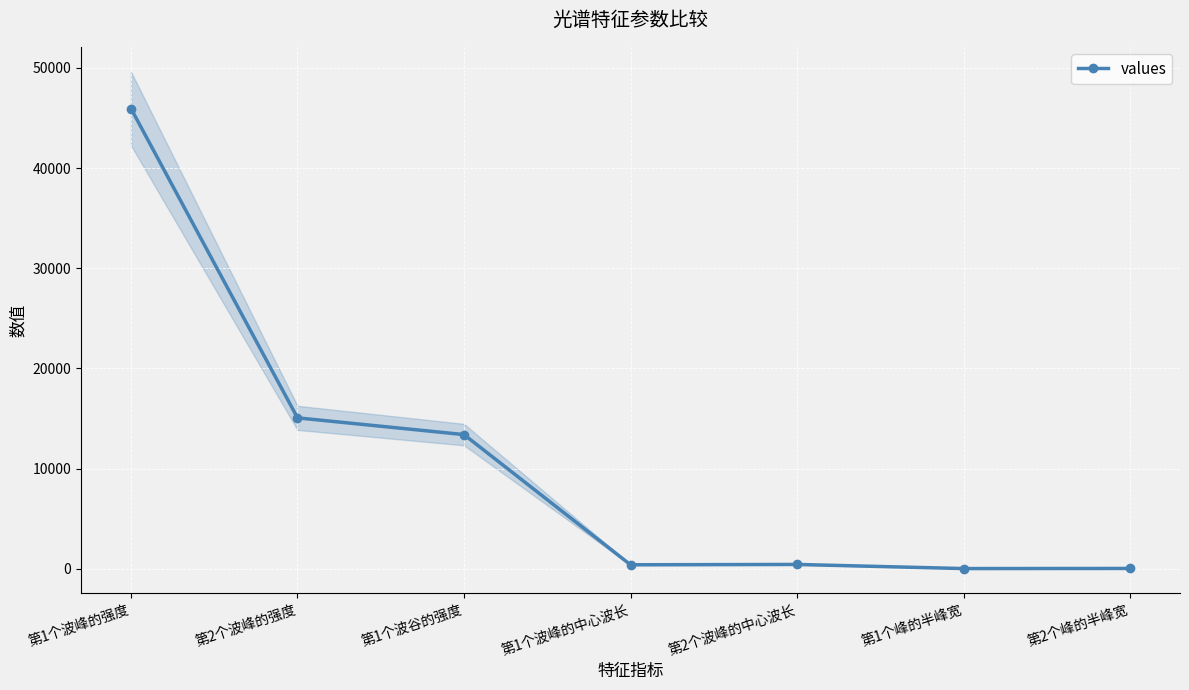

What is the difference between the maximum and second lowest values?

45906.7